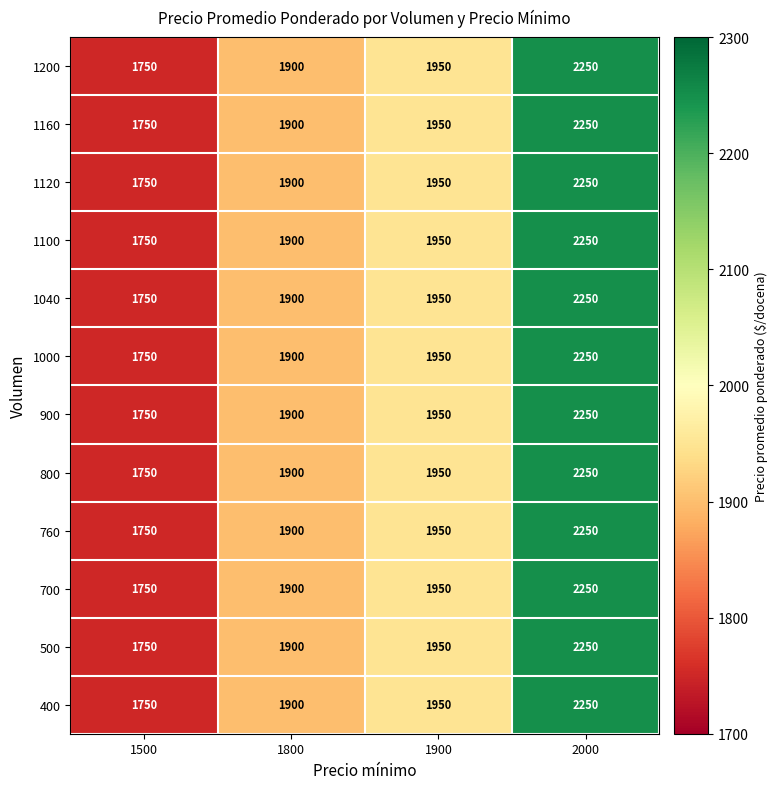

Read the 500 value at 1800, to the nearest 50.

1900